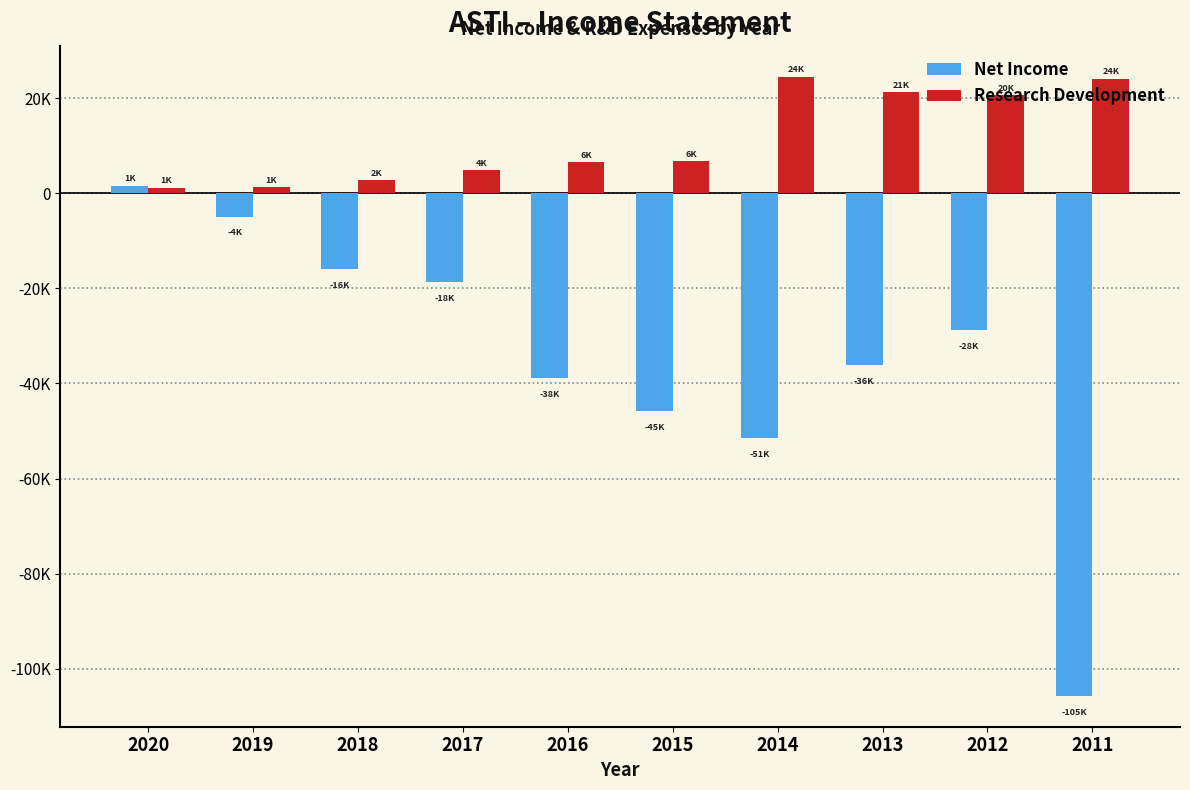

Are the bars horizontal?

No